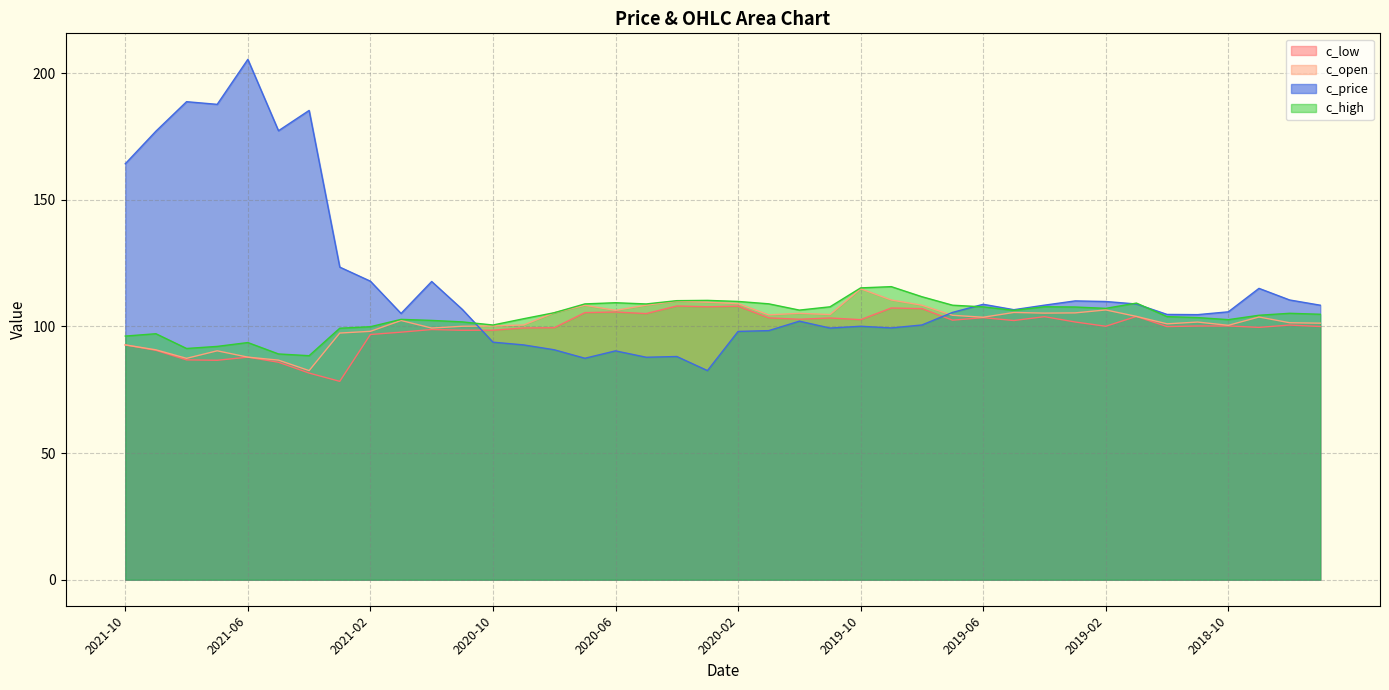

Is it true that c_high equals 109.3 at 2020-06?

True